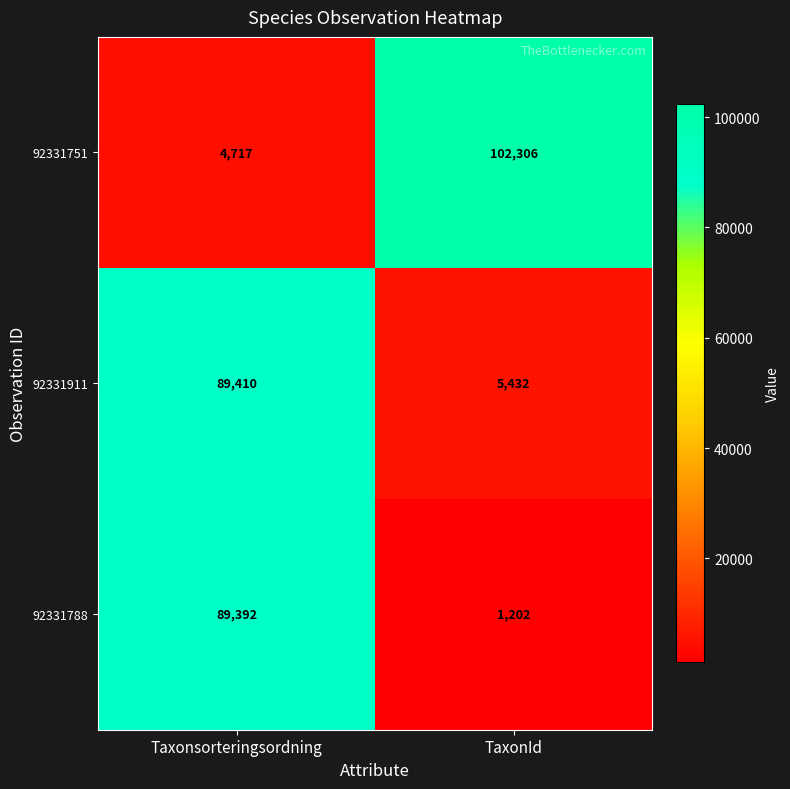

Rank the series at TaxonId from lowest to highest value.

92331788, 92331911, 92331751